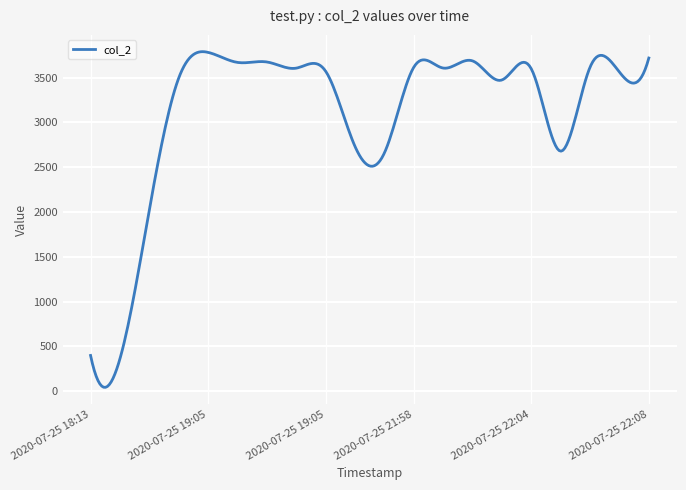

What is the difference between the maximum and minimum values?

3747.7